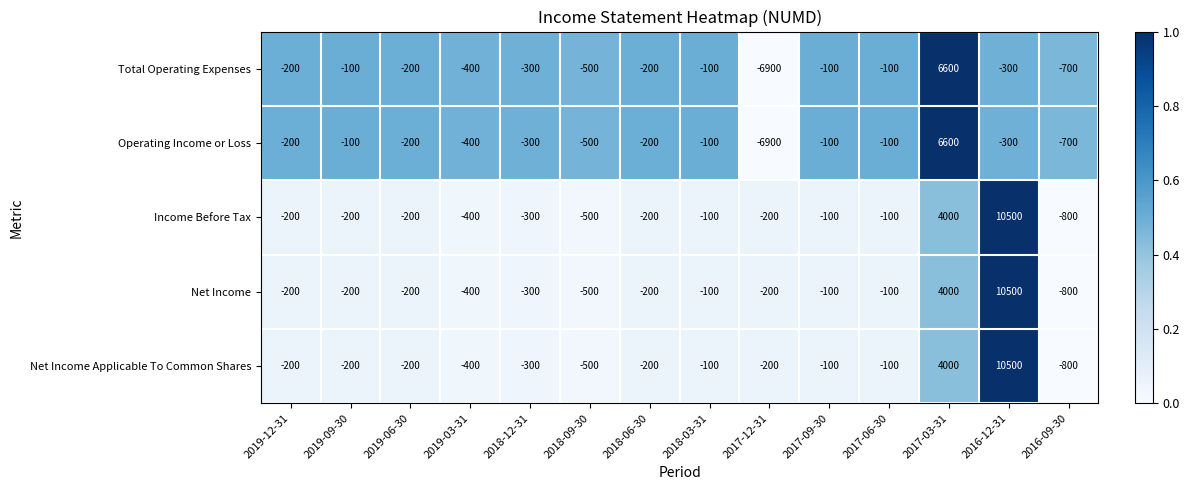

Is it true that Net Income equals -200 at 2019-12-31?

True